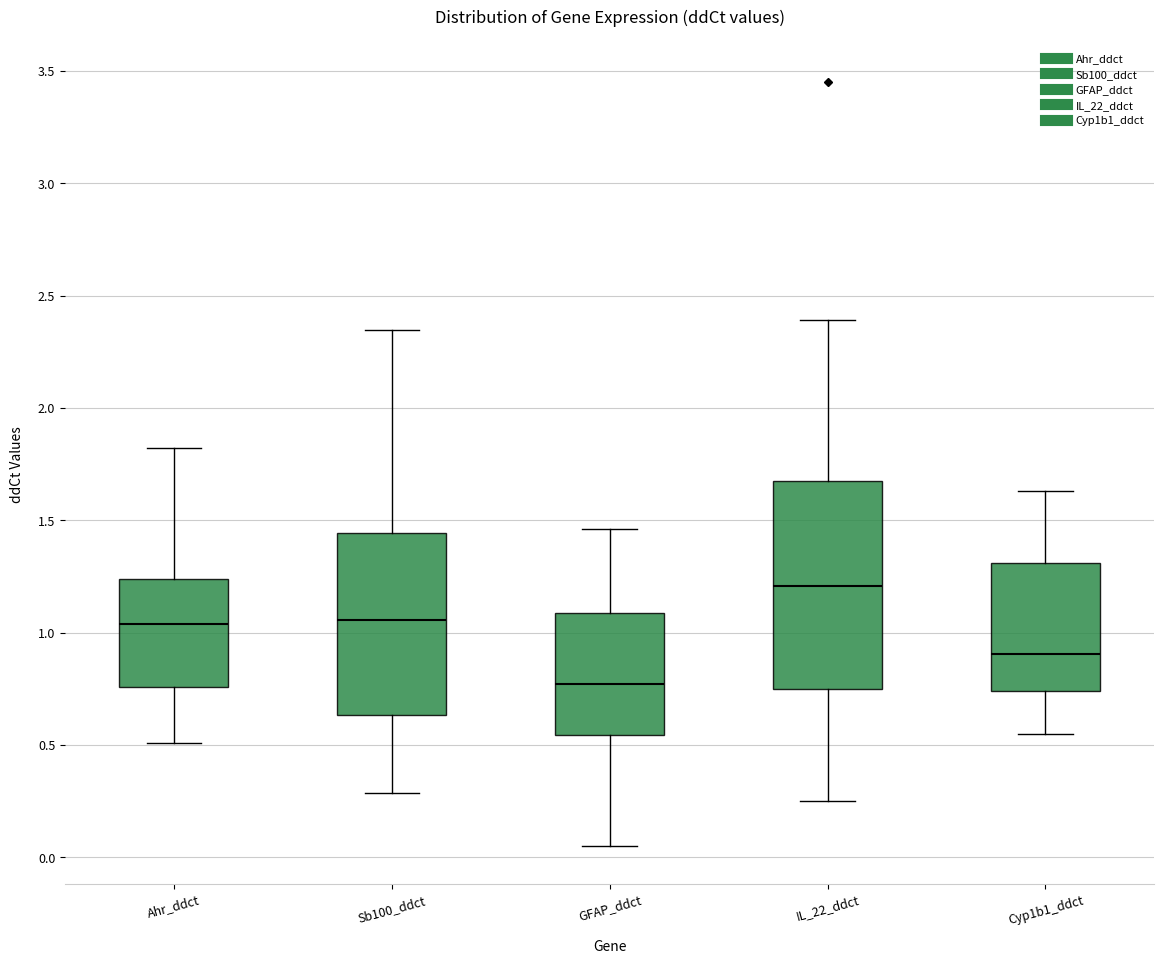

Reading left to right, read every box against the y-axis: the position of its median line, the range the box covers, and the ends of its whiskers. The values are not printed on the chart, so give them approximately, as read against the axis.

Ahr_ddct: median 1.05, box 0.75 to 1.25, whiskers 0.50 to 1.80
Sb100_ddct: median 1.05, box 0.65 to 1.45, whiskers 0.30 to 2.35
GFAP_ddct: median 0.75, box 0.55 to 1.10, whiskers 0.05 to 1.45
IL_22_ddct: median 1.20, box 0.75 to 1.65, whiskers 0.25 to 2.40
Cyp1b1_ddct: median 0.90, box 0.75 to 1.30, whiskers 0.55 to 1.65